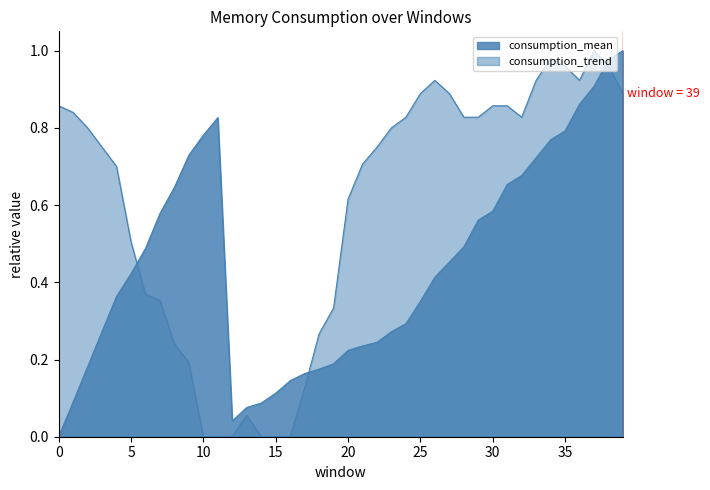

Which has a higher value, 35 or 13?

35